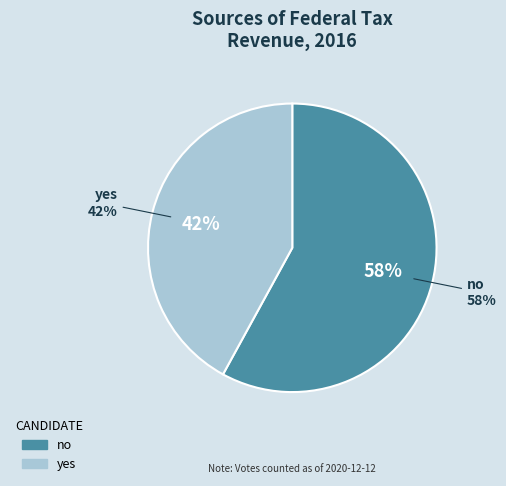

To the nearest percent, what is the difference between the largest and smallest slice percentages?

16%